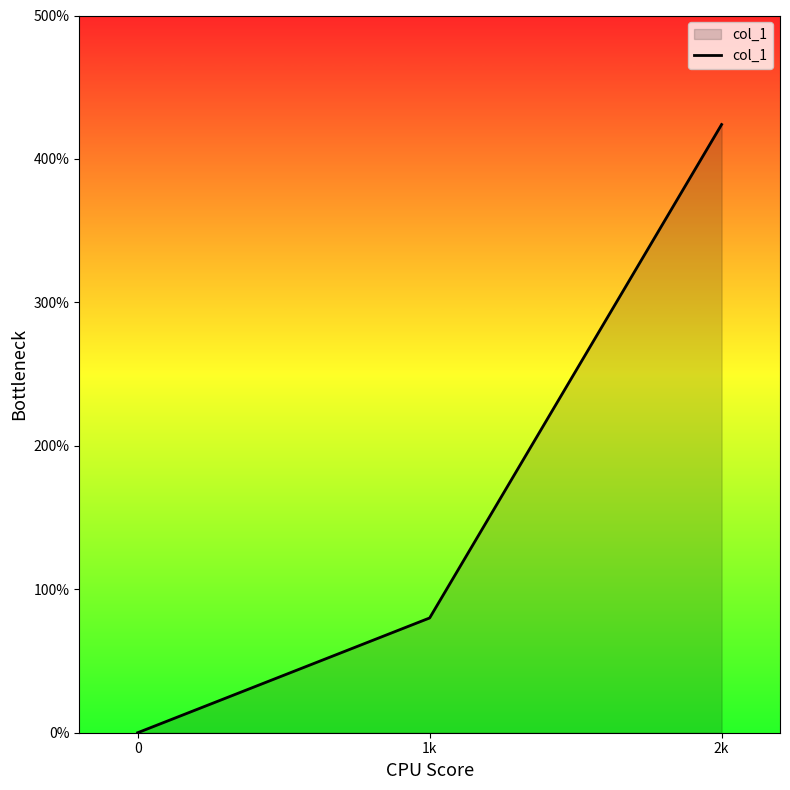

Rank the categories by value from lowest to highest.

0, 1k, 2k